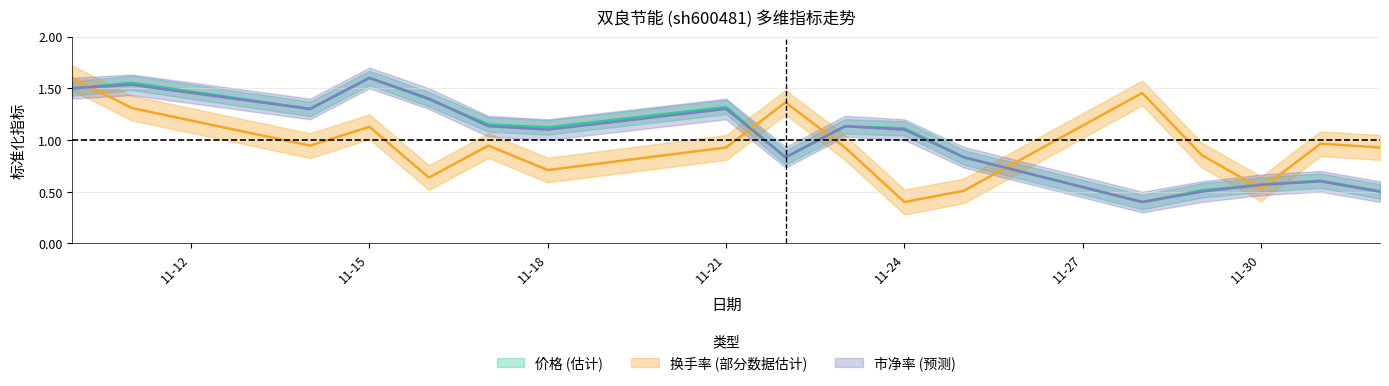

At 2022-11-10, list the series in order from smallest to largest.

价格, 市净率, 换手率